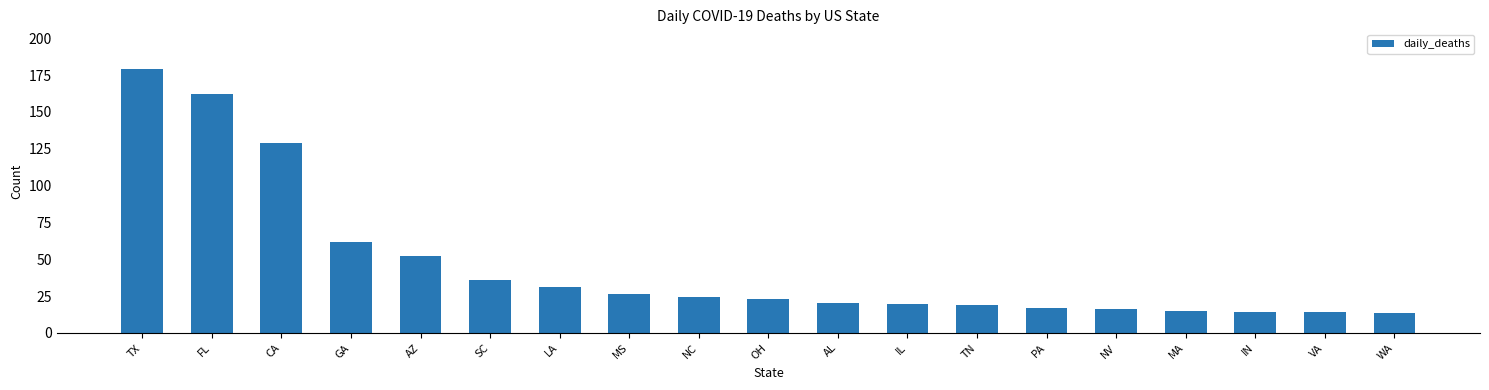

What is the label of the 14th bar from the left?

PA